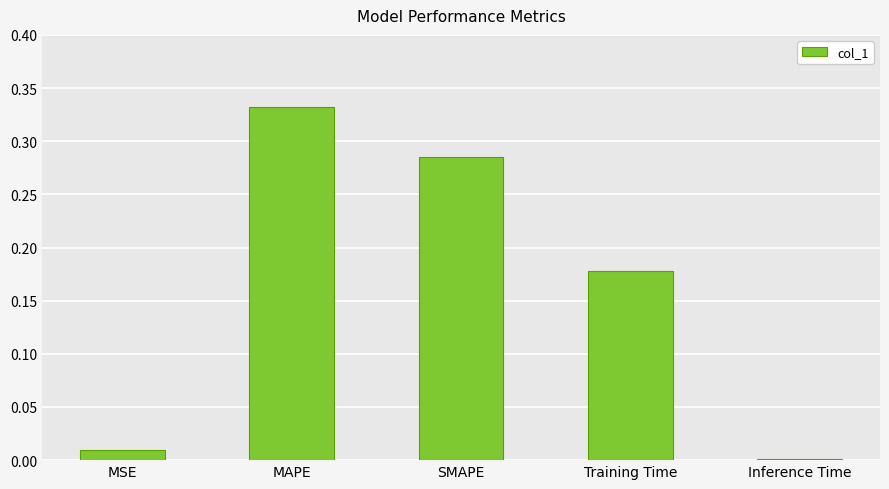

Is it true that the value at MSE is 0.0?

True